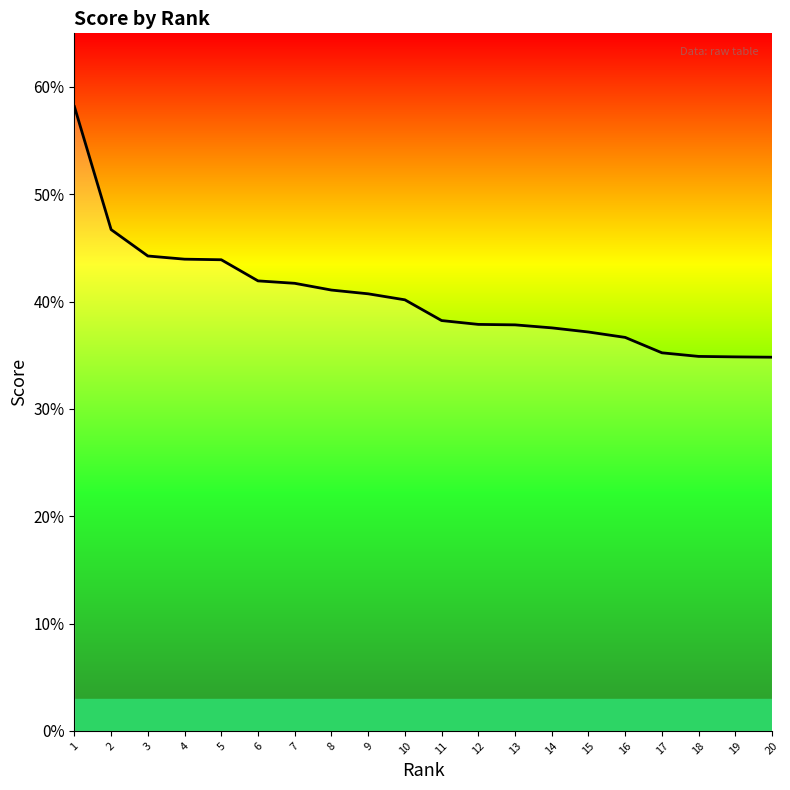

What is the value of the 7th point from the left?

0.4